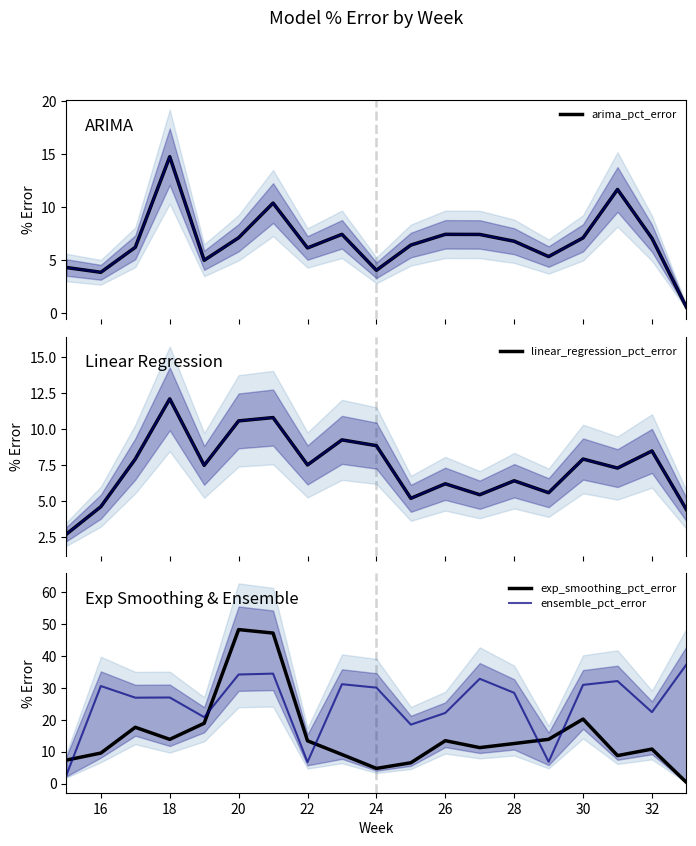

Does the chart display data point markers on the line(s)?

No